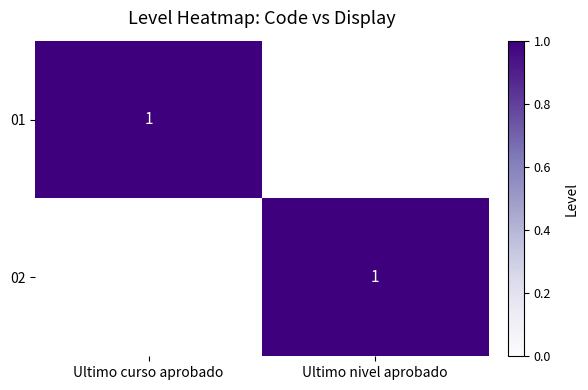

The 01 series shows 1 at Ultimo curso aprobado. True or false?

True